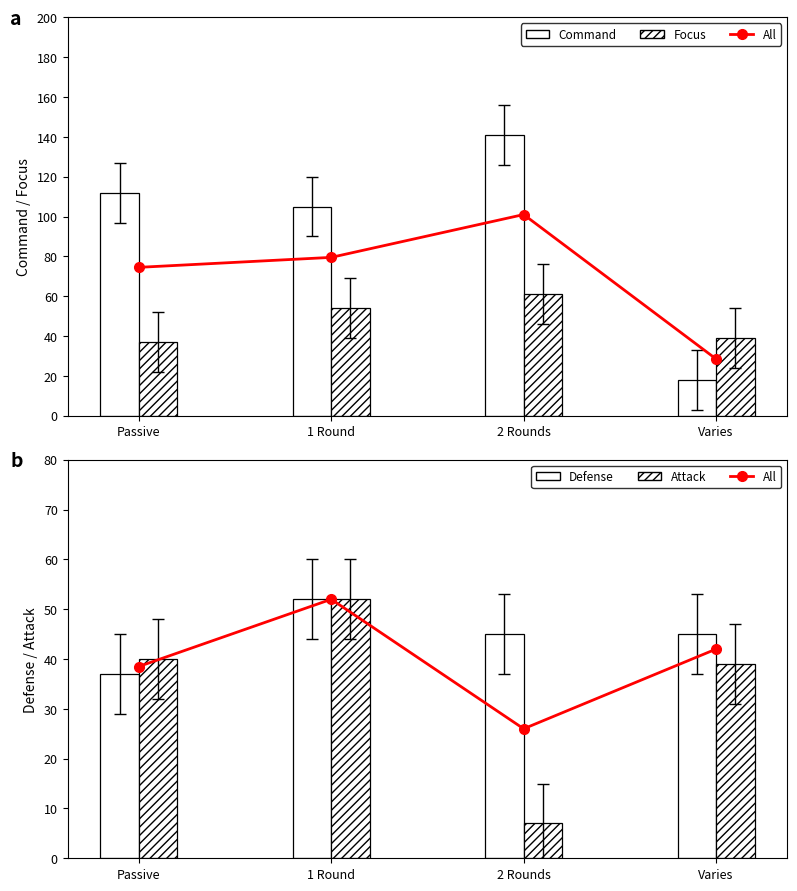

How many values in the Focus series exceed 54?

1